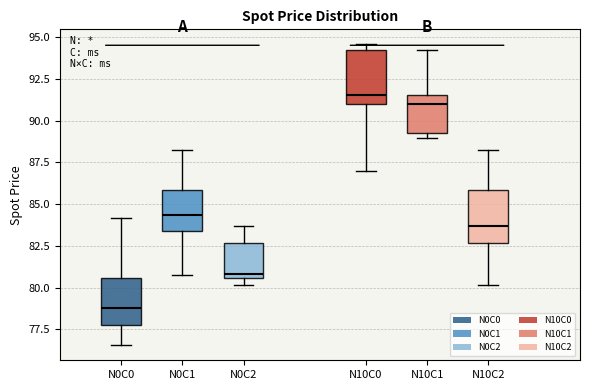

Reading left to right, transcribe this box plot: for each box, give where its median line is, the range the box spans, and where its two whiskers end, as read against the y-axis. The values are not printed on the chart, so give them approximately, as read against the axis.

N0C0: median 79.0, box 78.0 to 80.5, whiskers 76.5 to 84.0
N0C1: median 84.5, box 83.5 to 86.0, whiskers 81.0 to 88.5
N0C2: median 81.0, box 80.5 to 82.5, whiskers 80.0 to 83.5
N10C0: median 91.5, box 91.0 to 94.0, whiskers 87.0 to 94.5
N10C1: median 91.0, box 89.5 to 91.5, whiskers 89.0 to 94.0
N10C2: median 83.5, box 82.5 to 86.0, whiskers 80.0 to 88.5